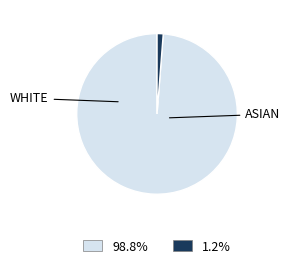

Do 1.2% and 98.8% together represent more than half of the pie?

Yes